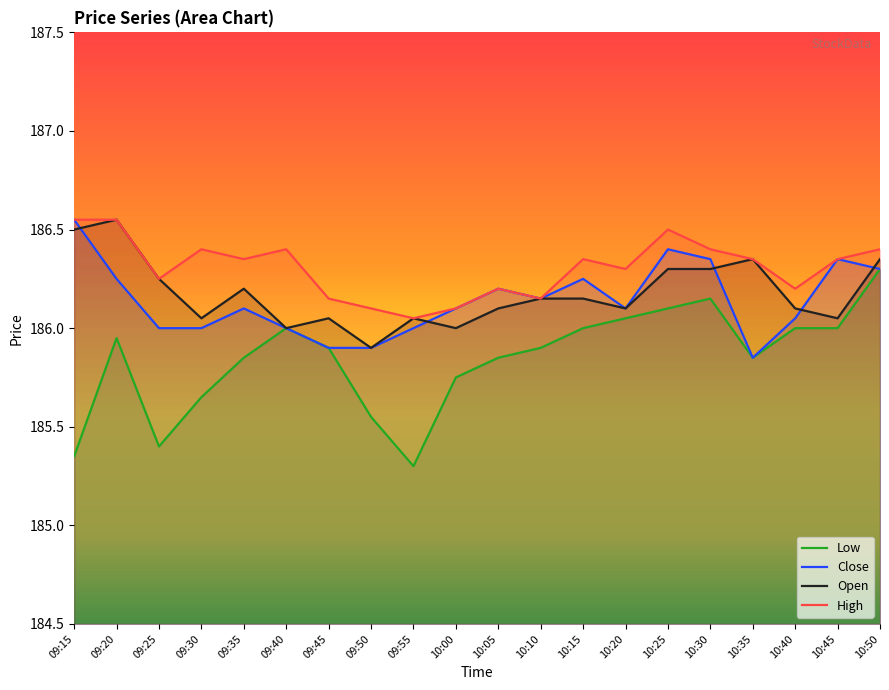

Reading left to right, extract all data points from this chart.

Open: 09:15=186.5	09:20=186.6	09:25=186.2	09:30=186.1	09:35=186.2	09:40=186.0	09:45=186.1	09:50=185.9	09:55=186.1	10:00=186.0	10:05=186.1	10:10=186.2	10:15=186.2	10:20=186.1	10:25=186.3	10:30=186.3	10:35=186.3	10:40=186.1	10:45=186.1	10:50=186.3
High: 09:15=186.6	09:20=186.6	09:25=186.2	09:30=186.4	09:35=186.3	09:40=186.4	09:45=186.2	09:50=186.1	09:55=186.1	10:00=186.1	10:05=186.2	10:10=186.2	10:15=186.3	10:20=186.3	10:25=186.5	10:30=186.4	10:35=186.3	10:40=186.2	10:45=186.3	10:50=186.4
Close: 09:15=186.6	09:20=186.2	09:25=186.0	09:30=186.0	09:35=186.1	09:40=186.0	09:45=185.9	09:50=185.9	09:55=186.0	10:00=186.1	10:05=186.2	10:10=186.2	10:15=186.2	10:20=186.1	10:25=186.4	10:30=186.3	10:35=185.8	10:40=186.1	10:45=186.3	10:50=186.3
Low: 09:15=185.3	09:20=185.9	09:25=185.4	09:30=185.7	09:35=185.8	09:40=186.0	09:45=185.9	09:50=185.6	09:55=185.3	10:00=185.8	10:05=185.8	10:10=185.9	10:15=186.0	10:20=186.1	10:25=186.1	10:30=186.2	10:35=185.8	10:40=186.0	10:45=186.0	10:50=186.3